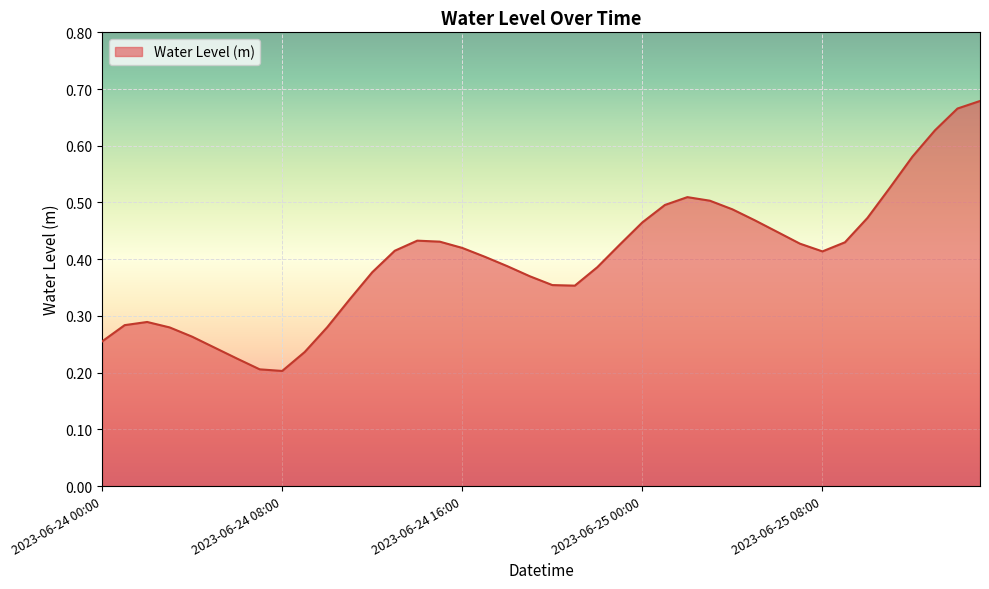

Does the chart display data point markers on the line(s)?

No